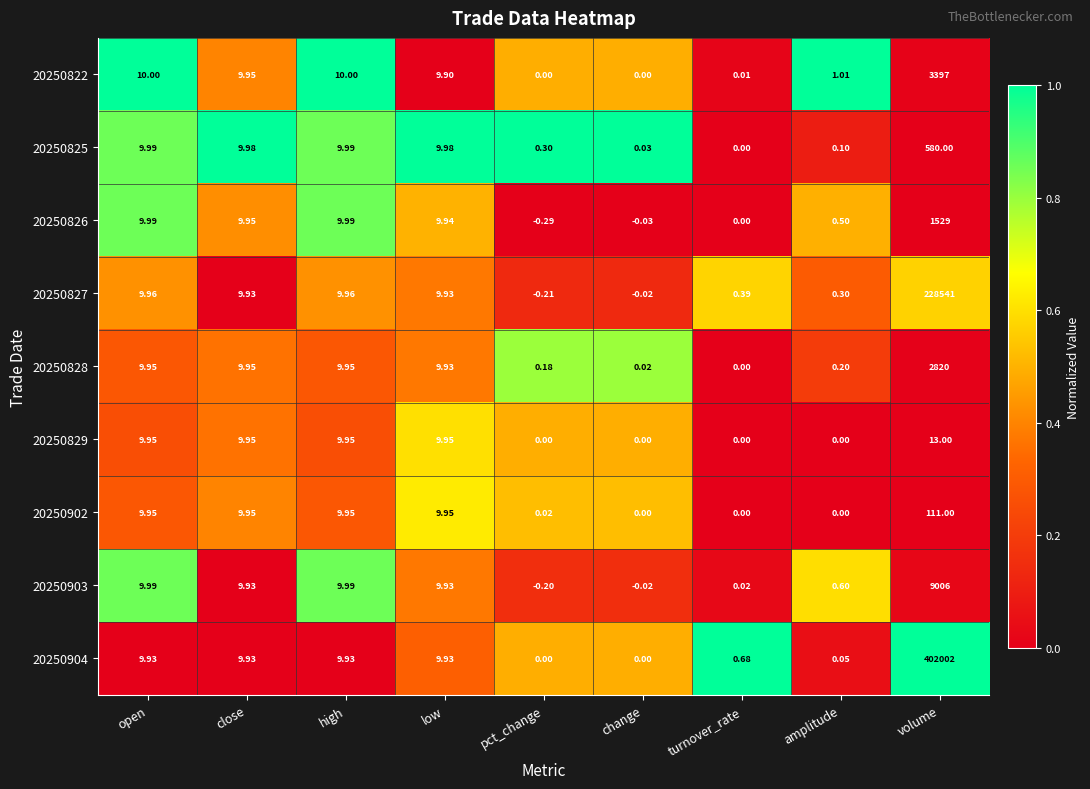

How many categories are shown in the chart?

9